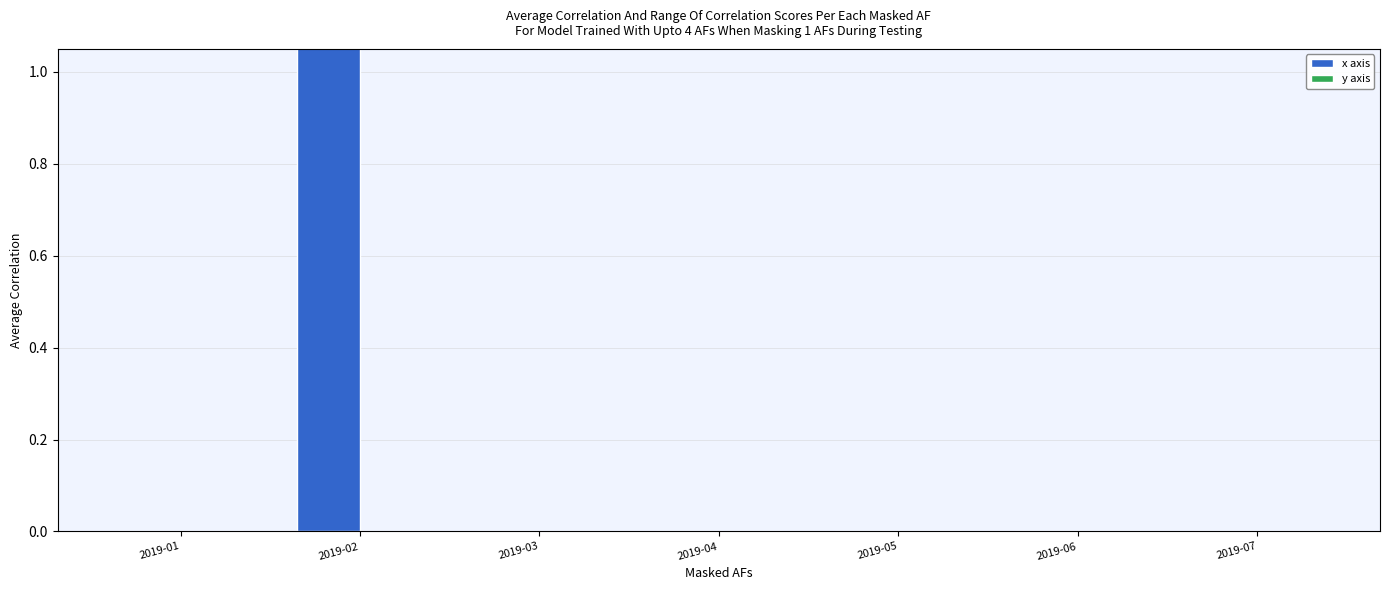

Are the bars grouped side by side (vs. stacked)?

Yes